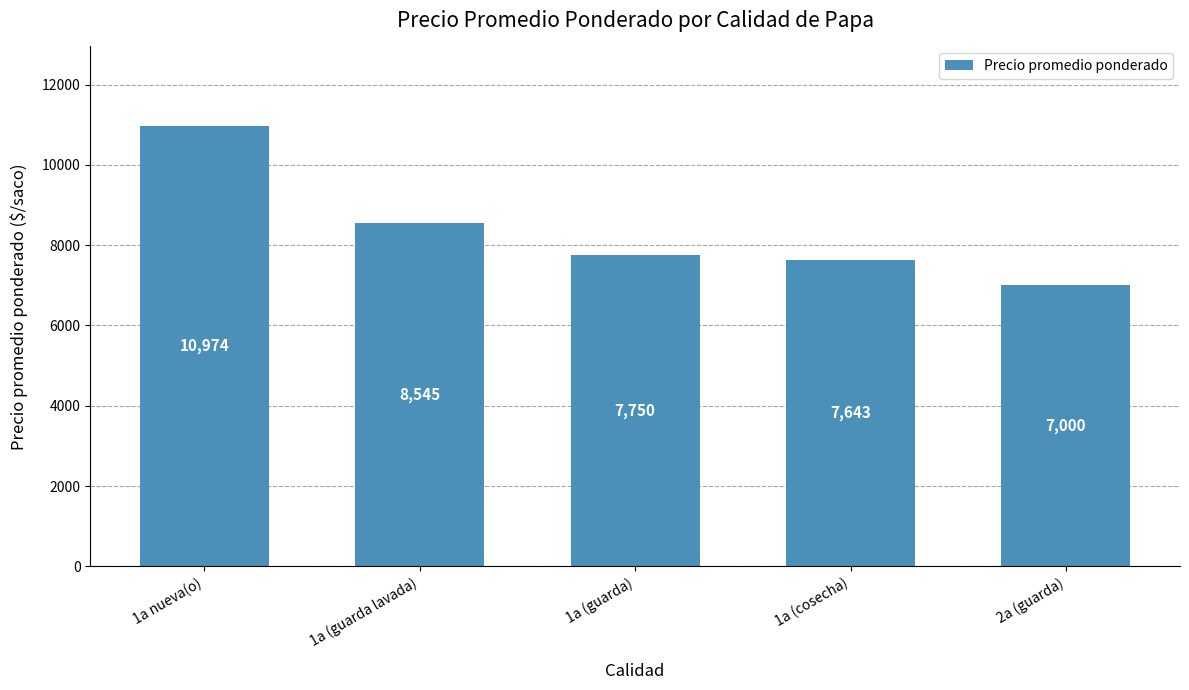

What is the minimum value shown in the chart?

7000.0